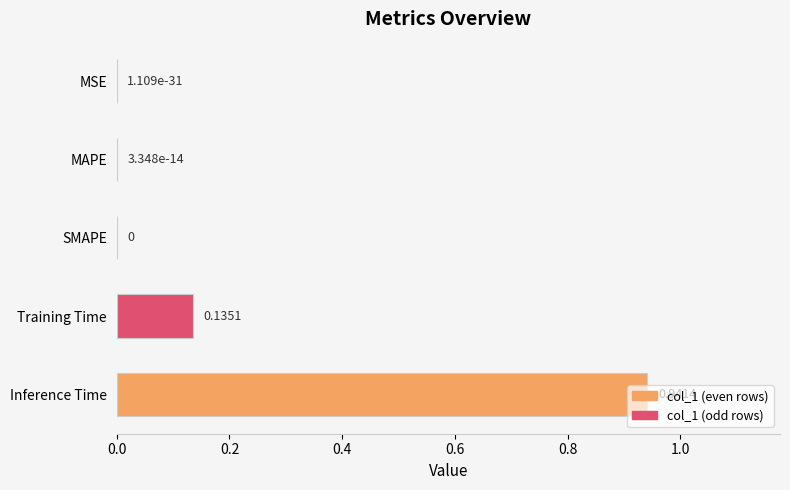

Which label corresponds to the largest value in the chart?

Inference Time